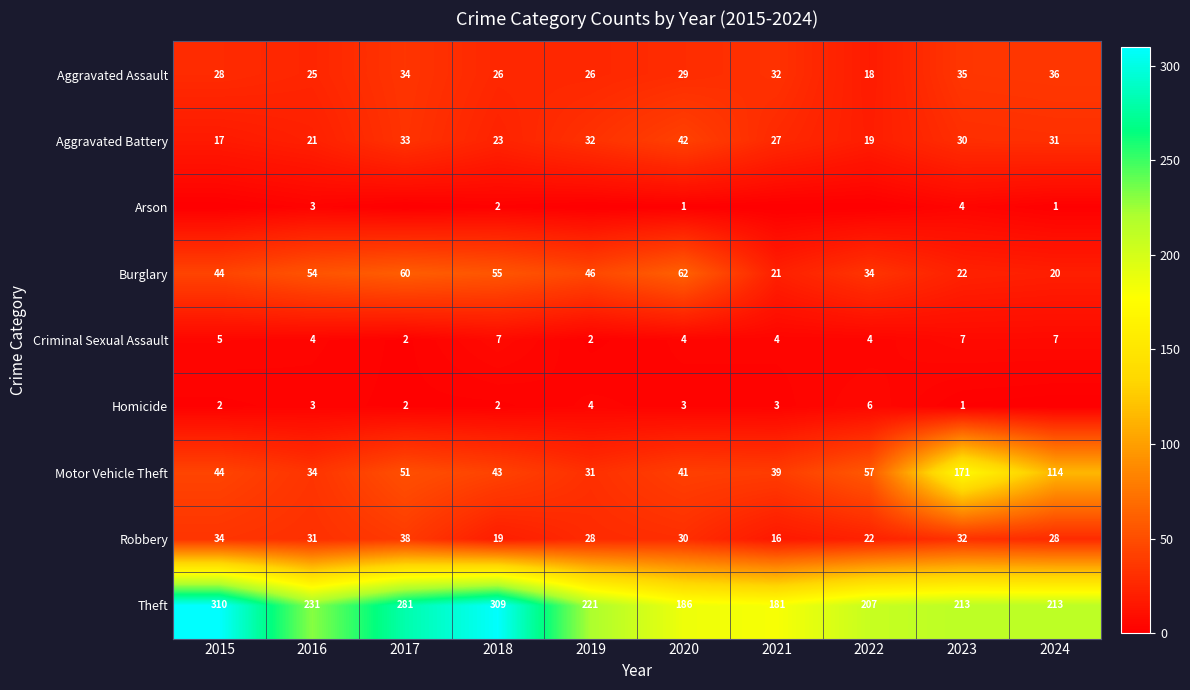

What is the spread (max minus min) of values at 2016?

228